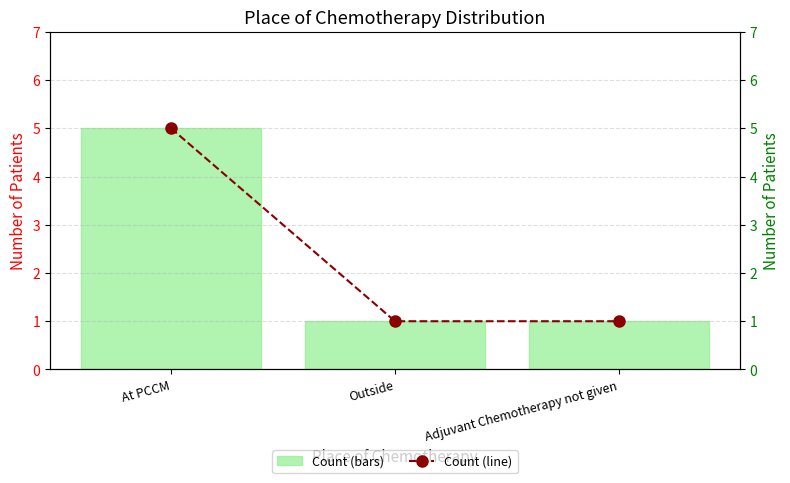

What is the total value across all series at Outside?

2